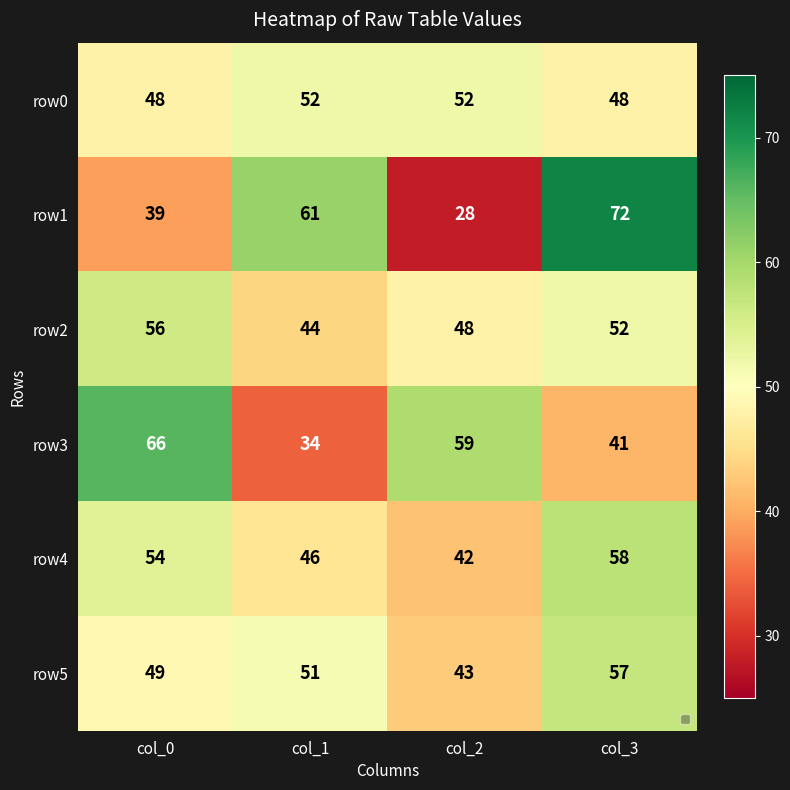

What is the spread (max minus min) of values at col_1?

27